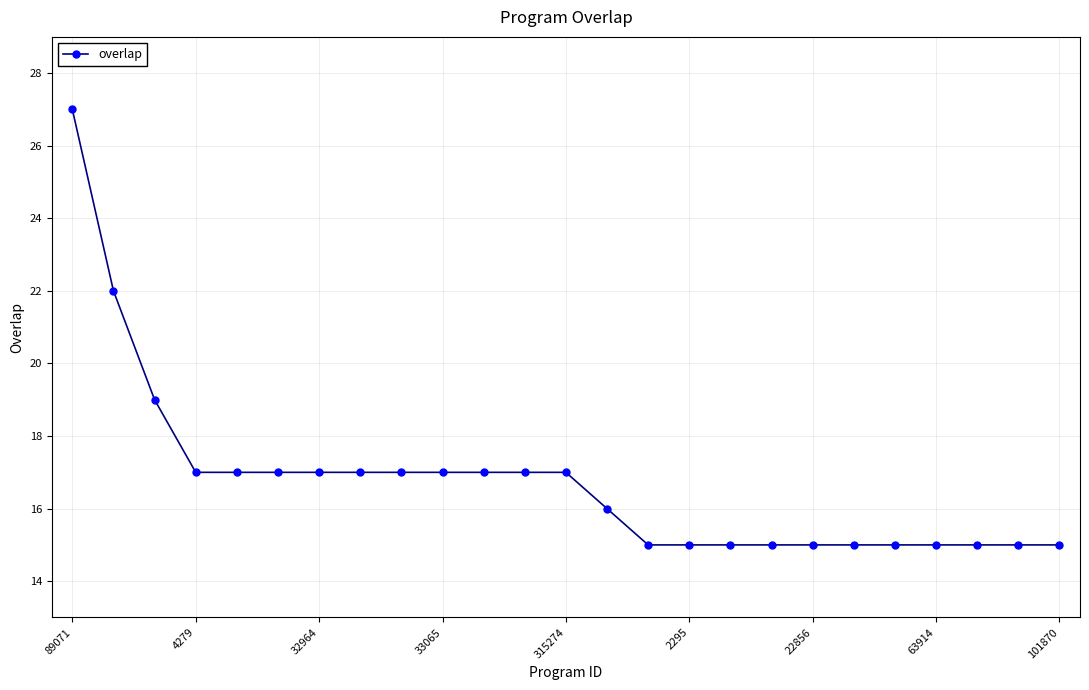

What is the difference between the maximum and minimum values?

12